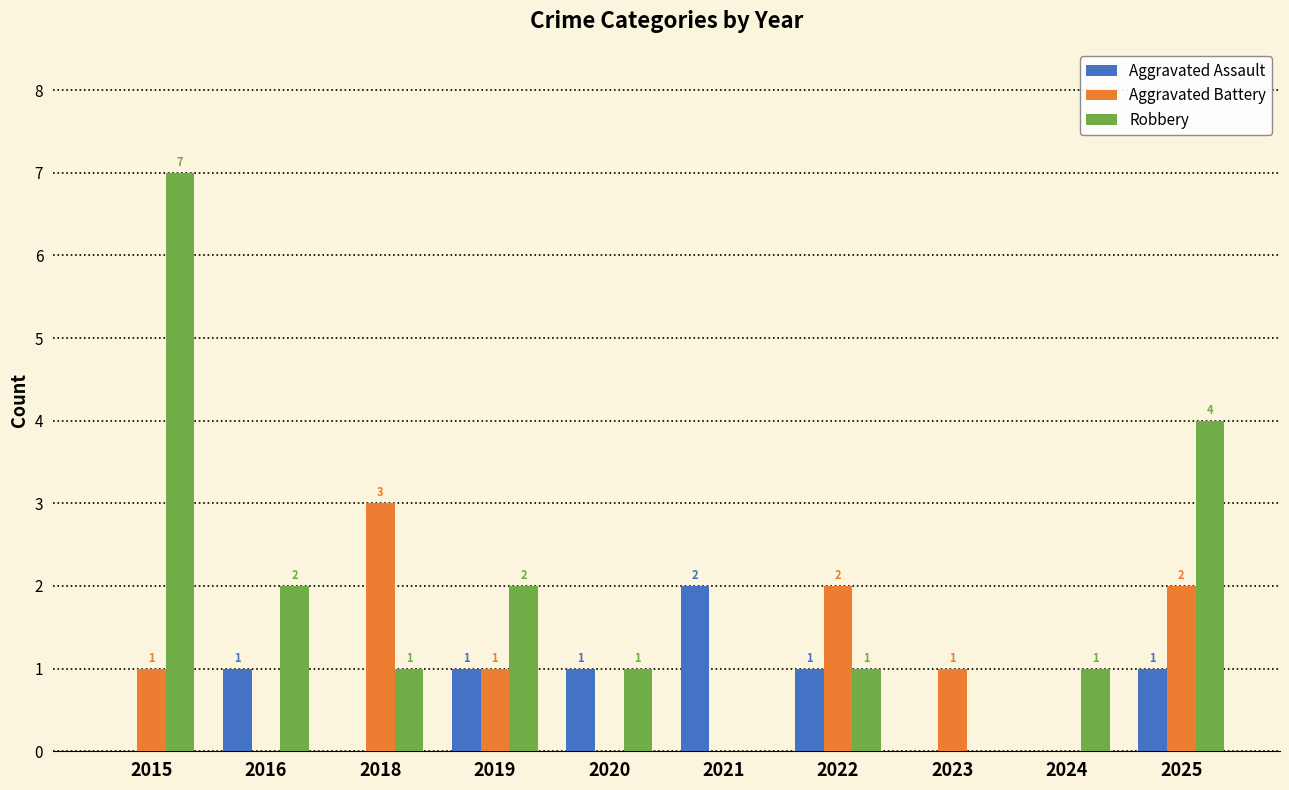

What is the sum of the Robbery values at 2019 and 2024?

3